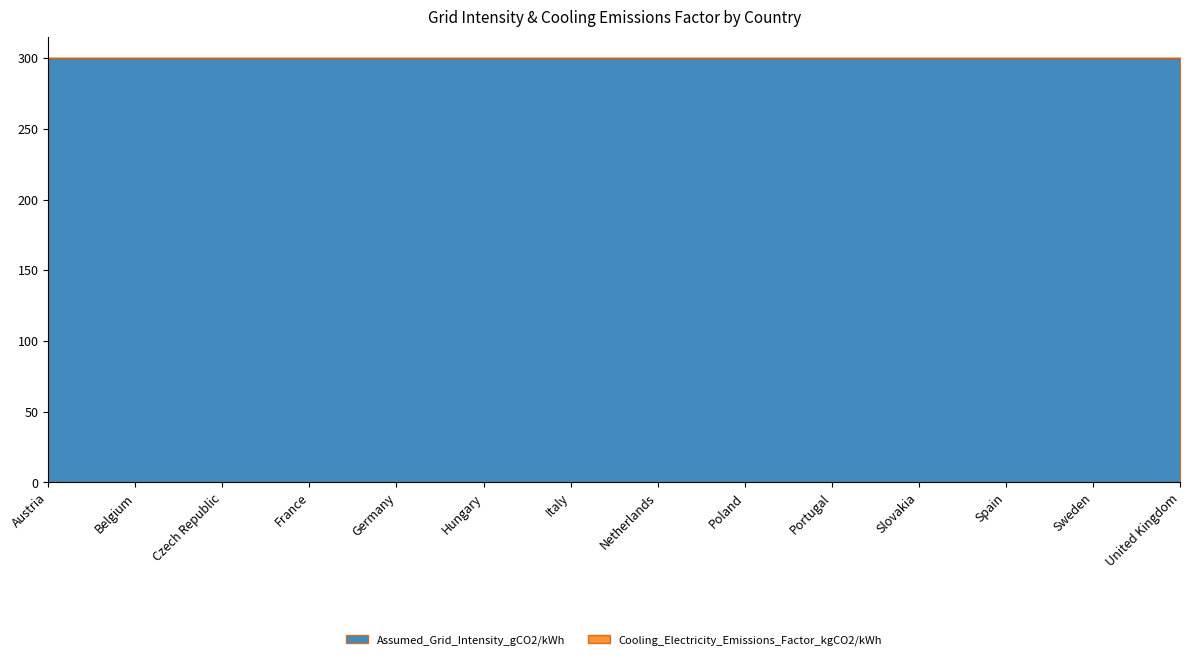

At how many categories does at least one series exceed 182?

14